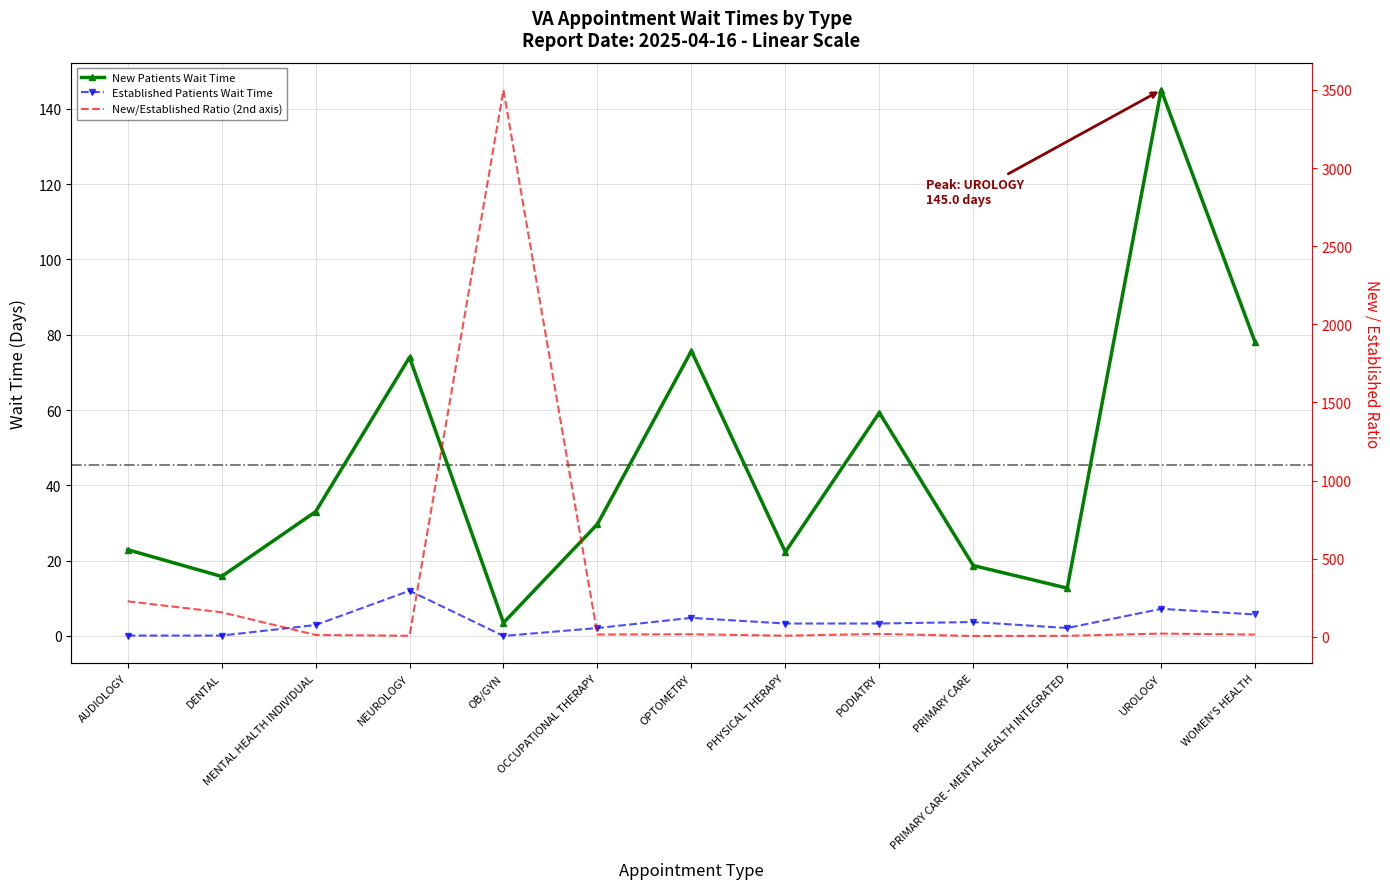

Which has a higher value, WOMEN'S HEALTH or OCCUPATIONAL THERAPY?

WOMEN'S HEALTH